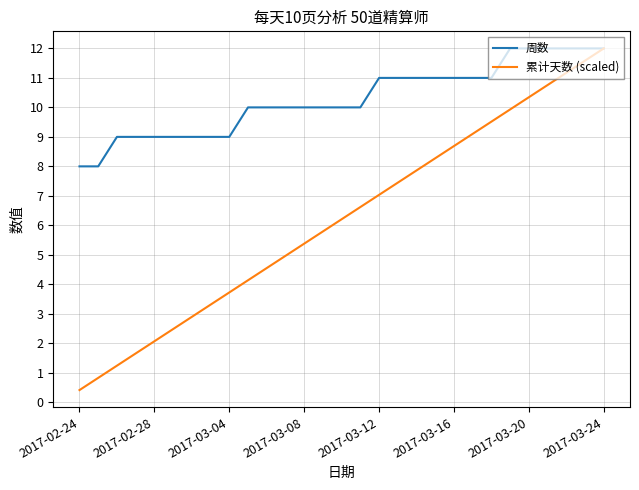

What is the lowest value of the 周数 series?

8.0